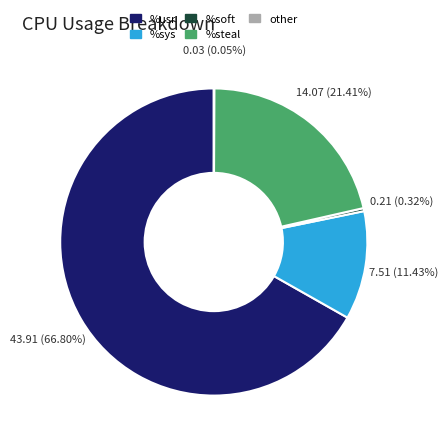

Which has a higher value, %soft or %usr?

%usr